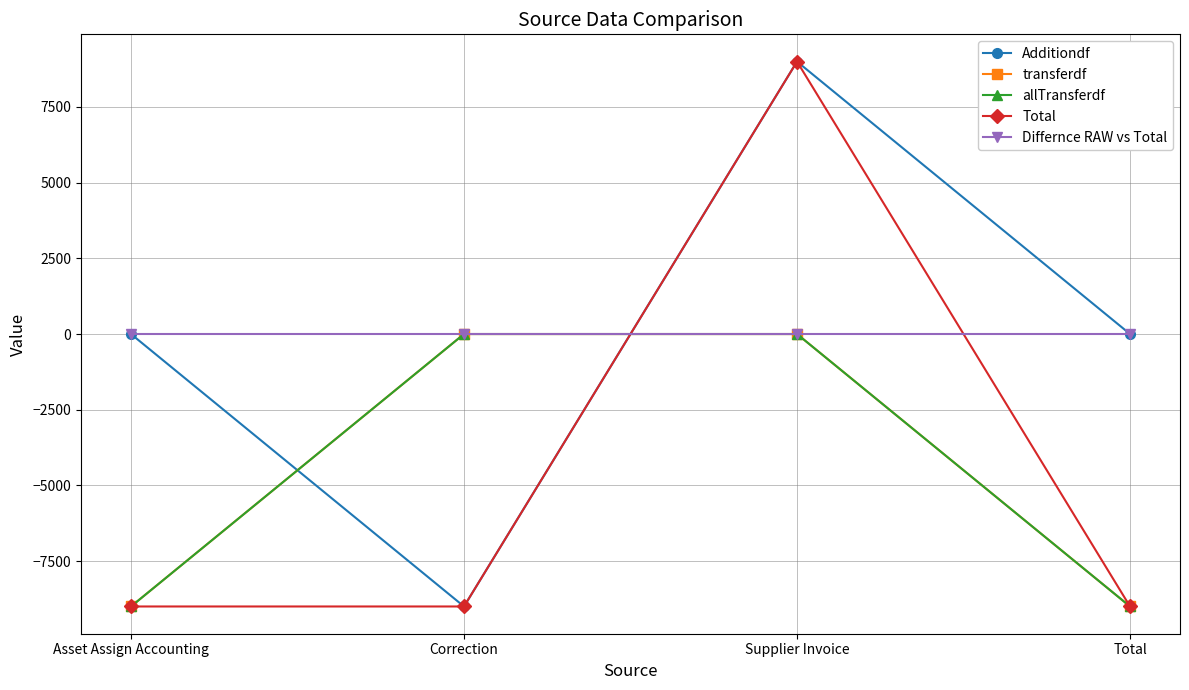

Which category has the highest value in the Additiondf series?

Supplier Invoice